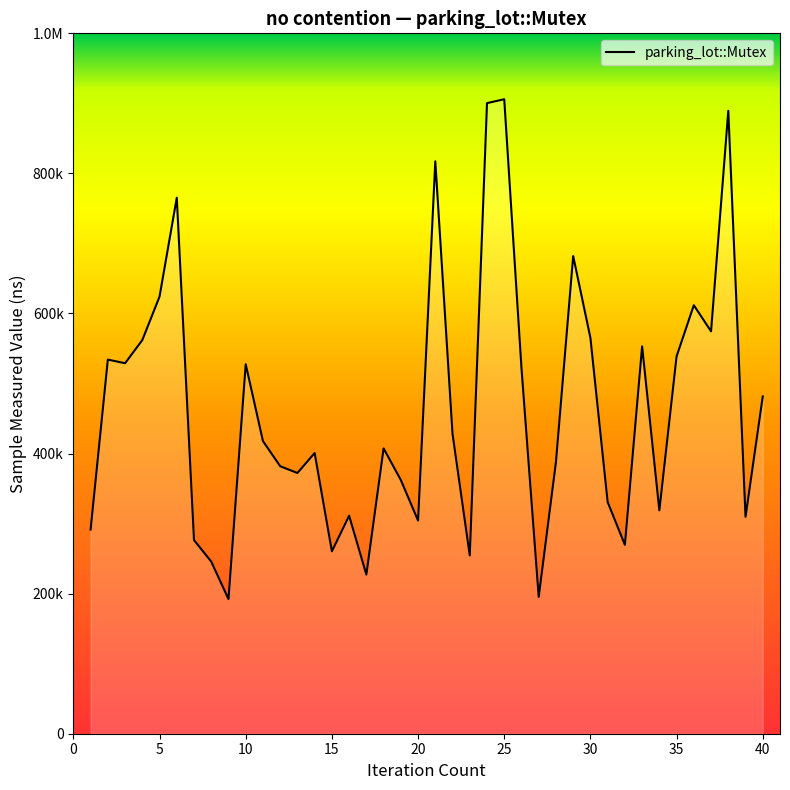

Reading left to right, extract all data points from this chart.

1=291456	2=534175	3=528972	4=562012	5=624148	6=765334	7=276464	8=245720	9=192165	10=527564	11=417830	12=381926	13=372268	14=400776	15=260445	16=311256	17=227191	18=407383	19=362187	20=304341	21=817308	22=428058	23=254533	24=900350	25=905918	26=522161	27=195337	28=387833	29=682007	30=565200	31=330813	32=269671	33=553048	34=318939	35=538780	36=611794	37=574480	38=889384	39=309695	40=481600